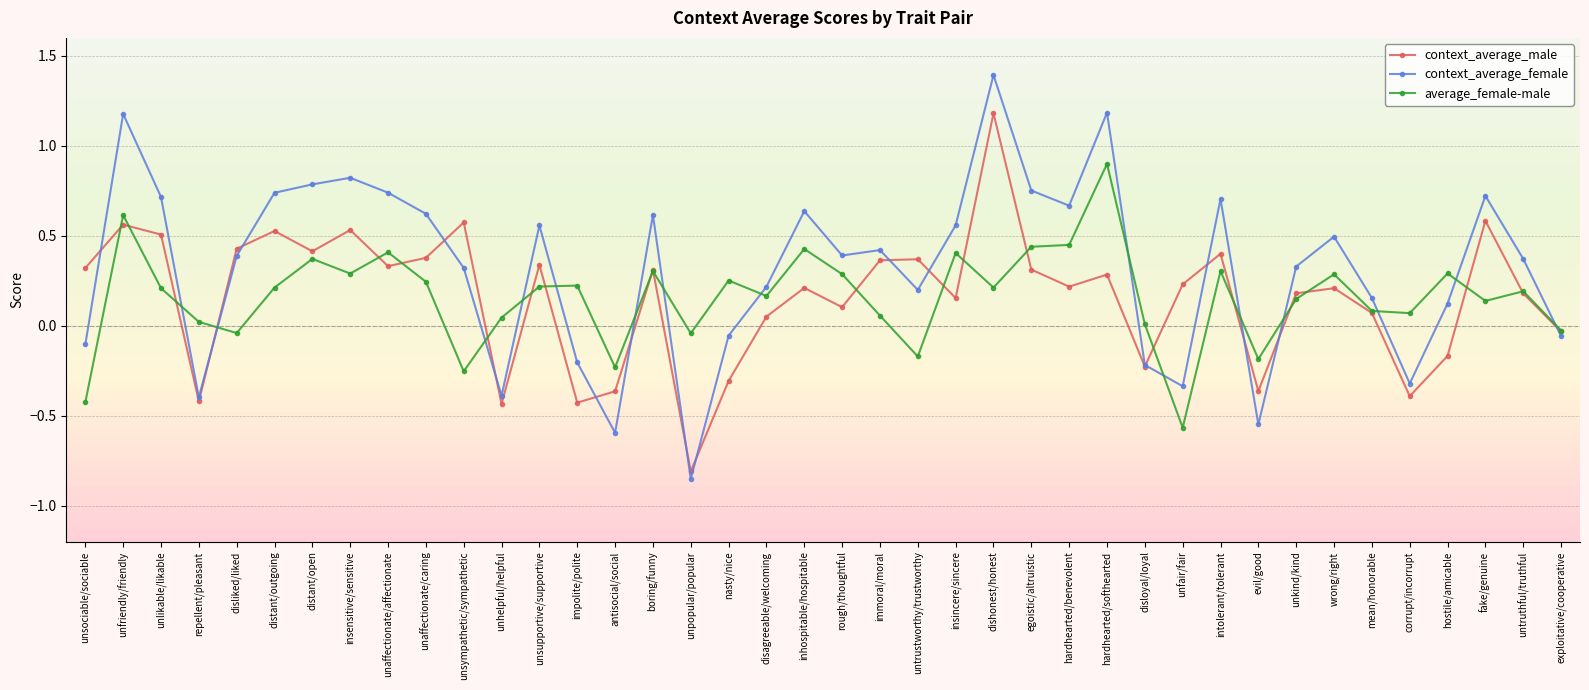

What is the maximum value shown in the chart?

1.4